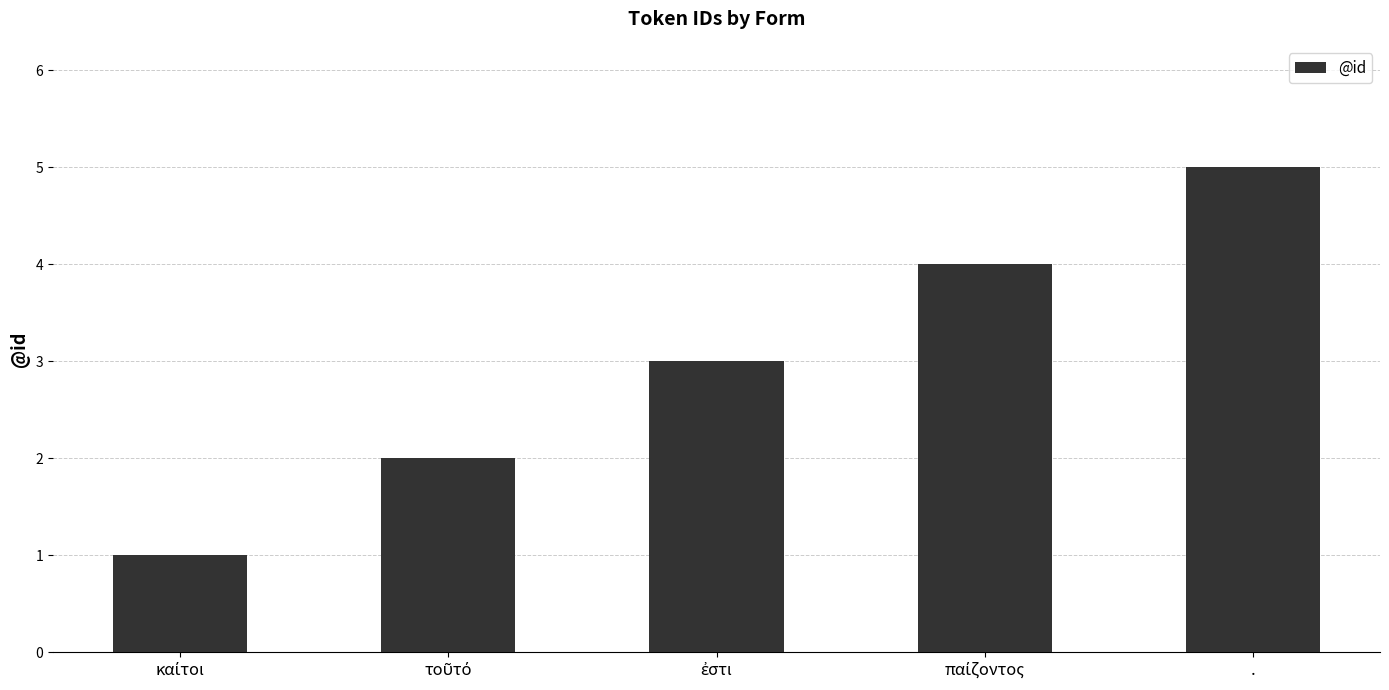

How many categories are shown in the chart?

5